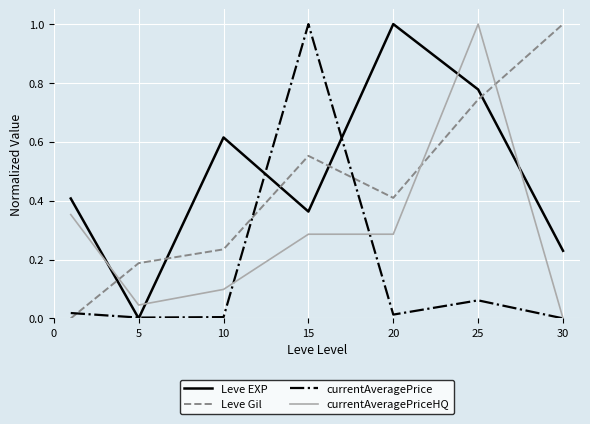

How many times do currentAveragePriceHQ and Leve Gil cross each other?

3